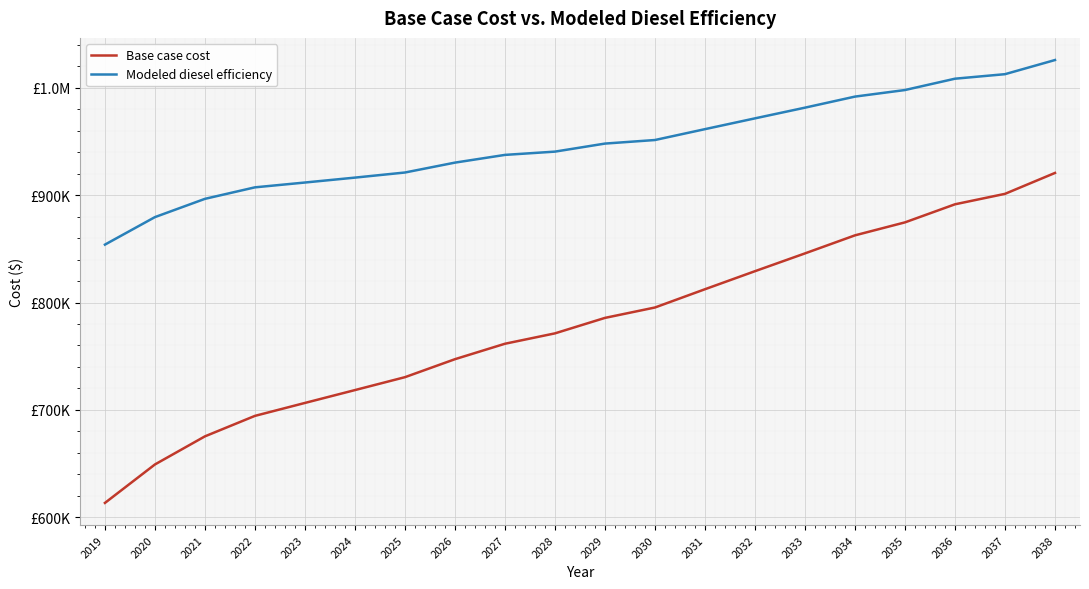

Reading left to right, extract all data points from this chart.

Base case cost: 613201.2	649054.1	675246.7	694331.3	706392.4	718372.4	730400.3	747166.1	761560.3	771241.0	785658.6	795347.5	812376.5	829189.6	845773.1	862600.4	874696.0	891540.4	901278.9	920772.0
Modeled diesel efficiency: 853951.4	879595.8	896621.0	907343.4	911836.2	916406.9	921169.4	930383.6	937583.1	940635.6	948129.0	951455.2	961582.7	971639.4	981609.9	991921.7	998048.8	1008607.1	1012817.0	1026003.4